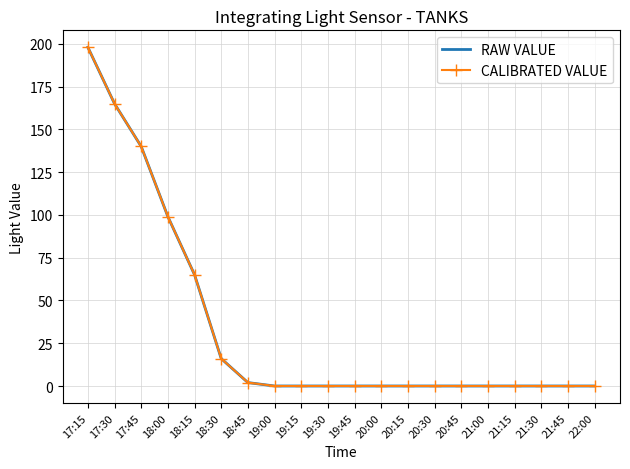

Reading left to right, what are all the values shown in this chart?

RAW VALUE: 198	165	140	99	65	16	2	0	0	0	0	0	0	0	0	0	0	0	0	0
CALIBRATED VALUE: 198	165	140	99	65	16	2	0	0	0	0	0	0	0	0	0	0	0	0	0